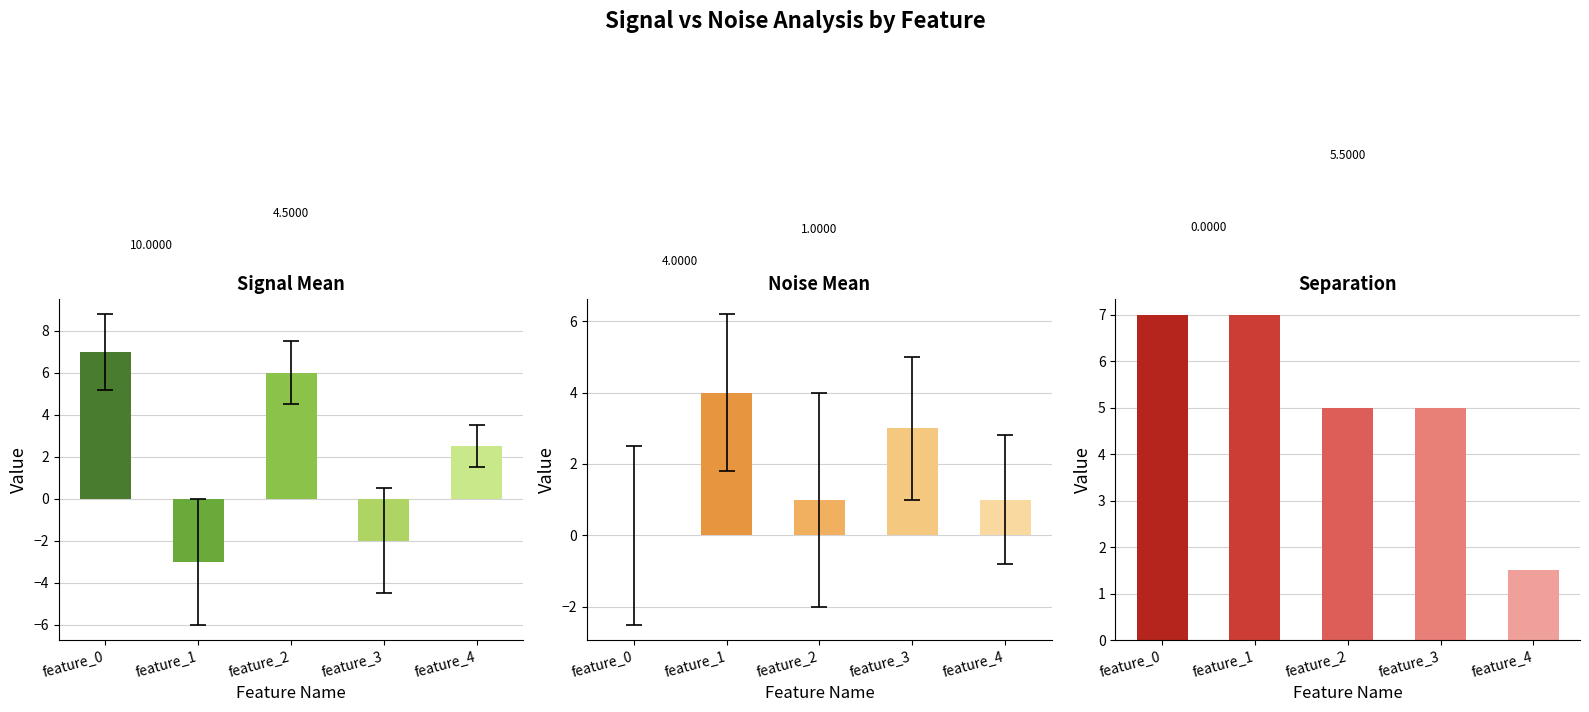

Are the bars horizontal?

No